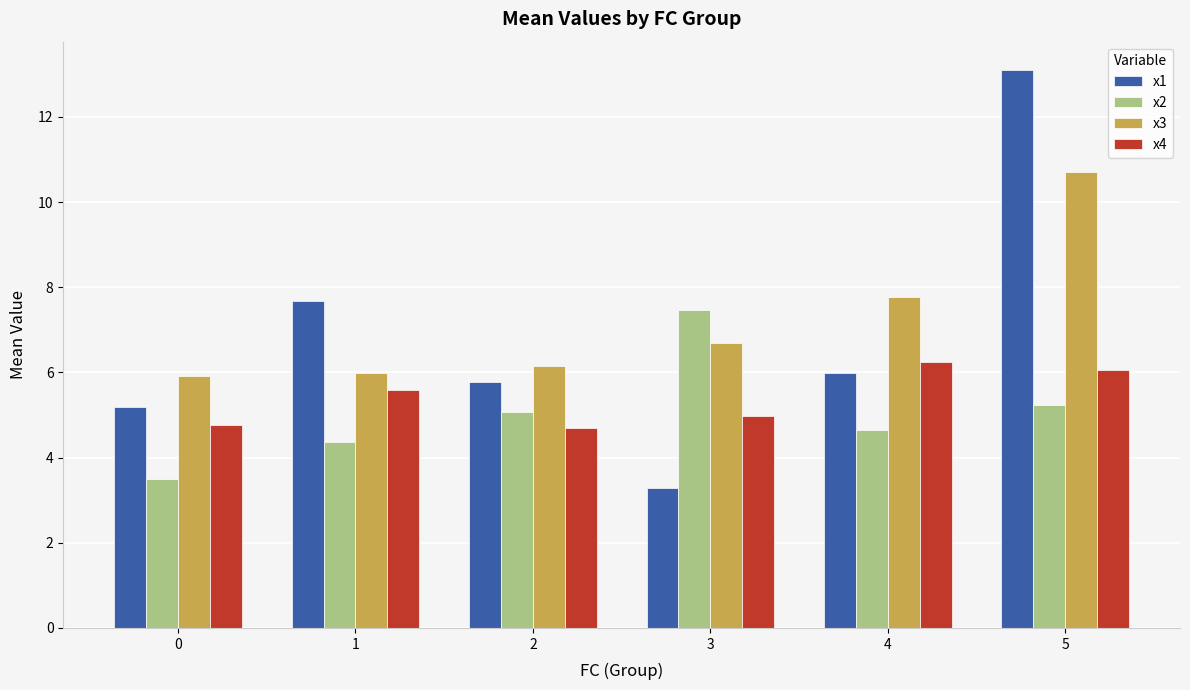

The value of x4 at 0 is 4.8. True or false?

True